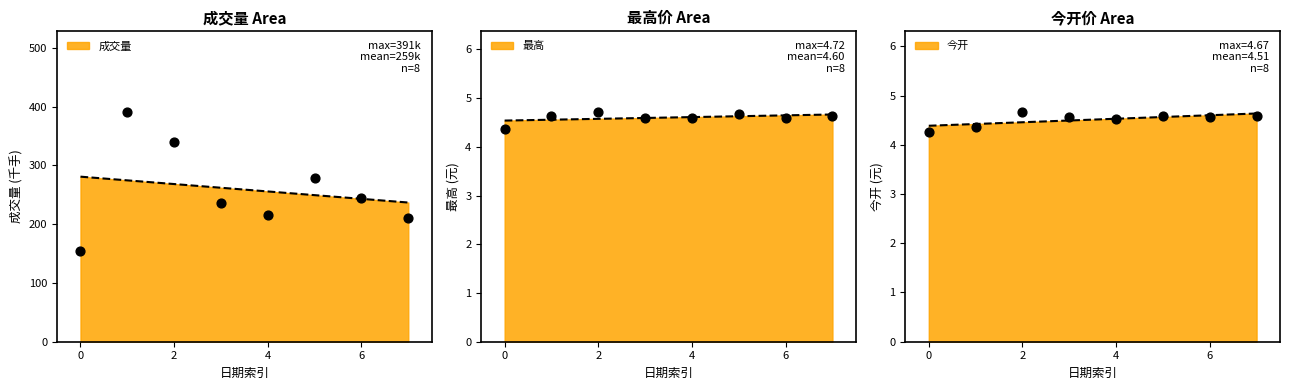

Which series contains the lowest Y value?

今开